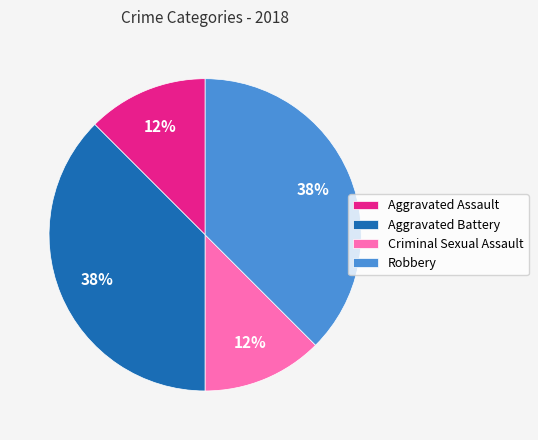

The Aggravated Battery slice represents 31% of the pie. True or false?

False